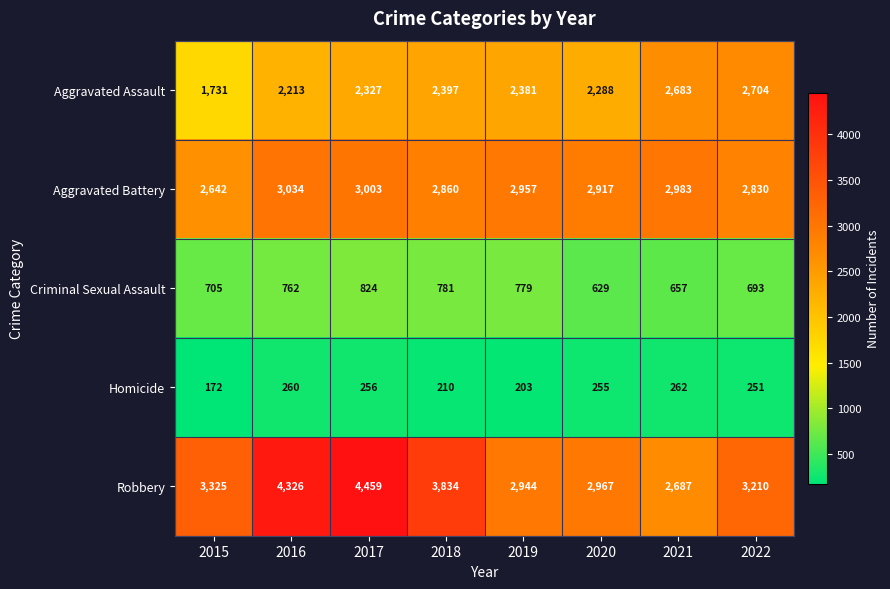

What value does the Homicide series have at 2021, to the nearest 10?

260